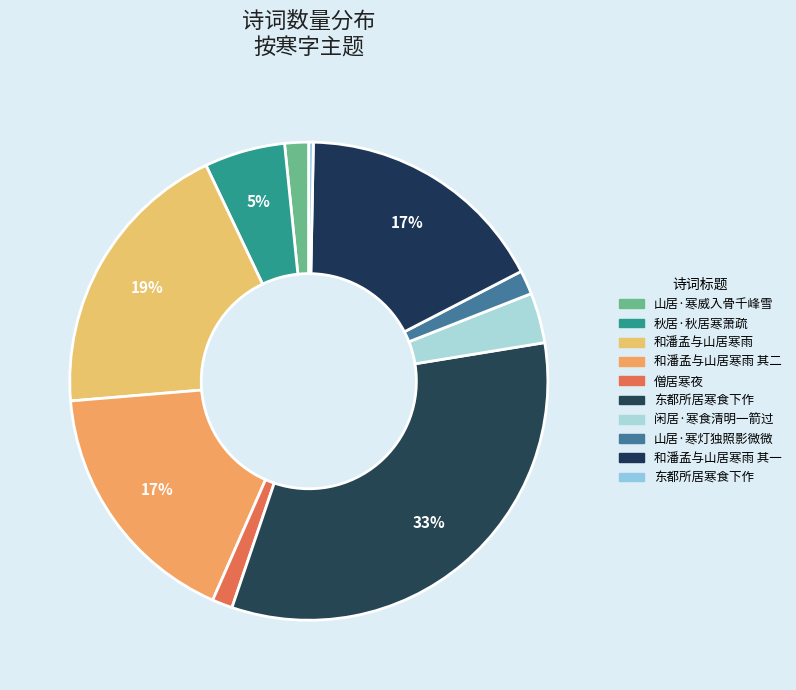

How many slices are in this pie chart?

10